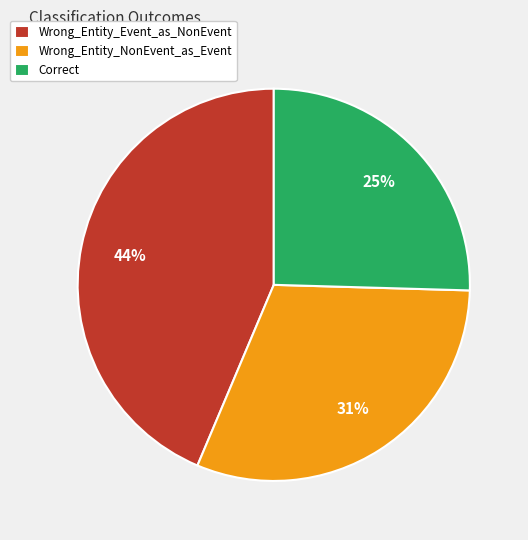

Does any single category account for the majority?

No